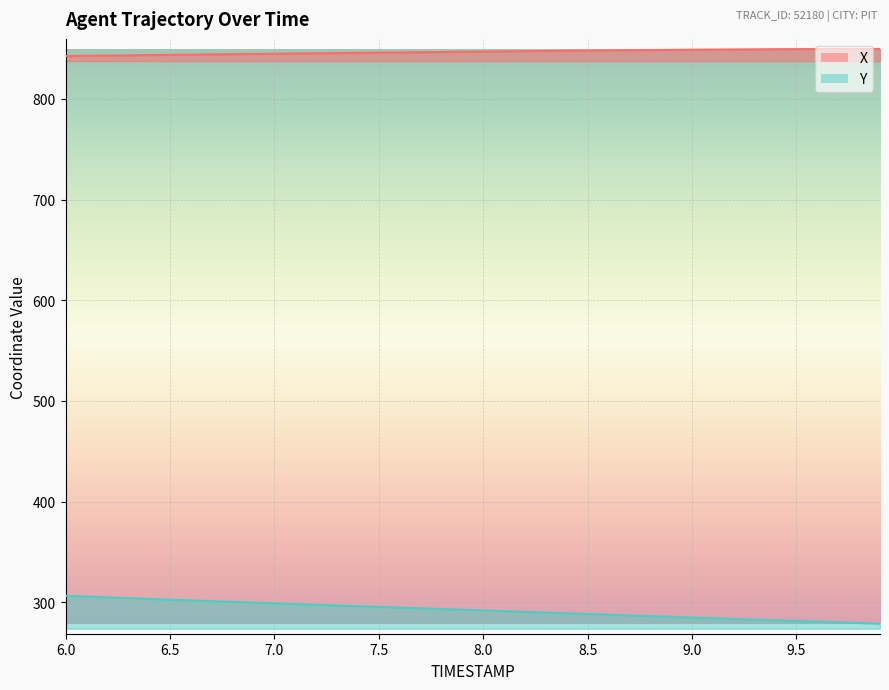

What is the label of the 6th point from the left?

6.5